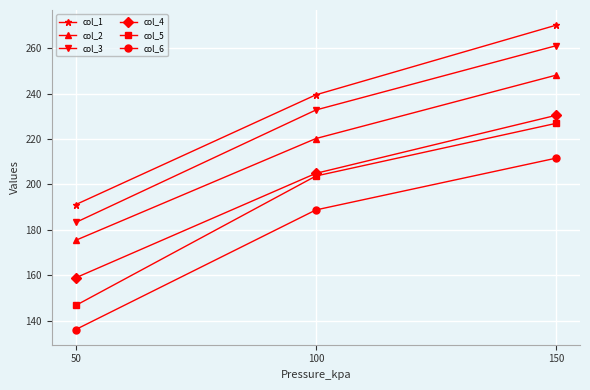

The value of col_1 at 100 is 329.0. True or false?

False